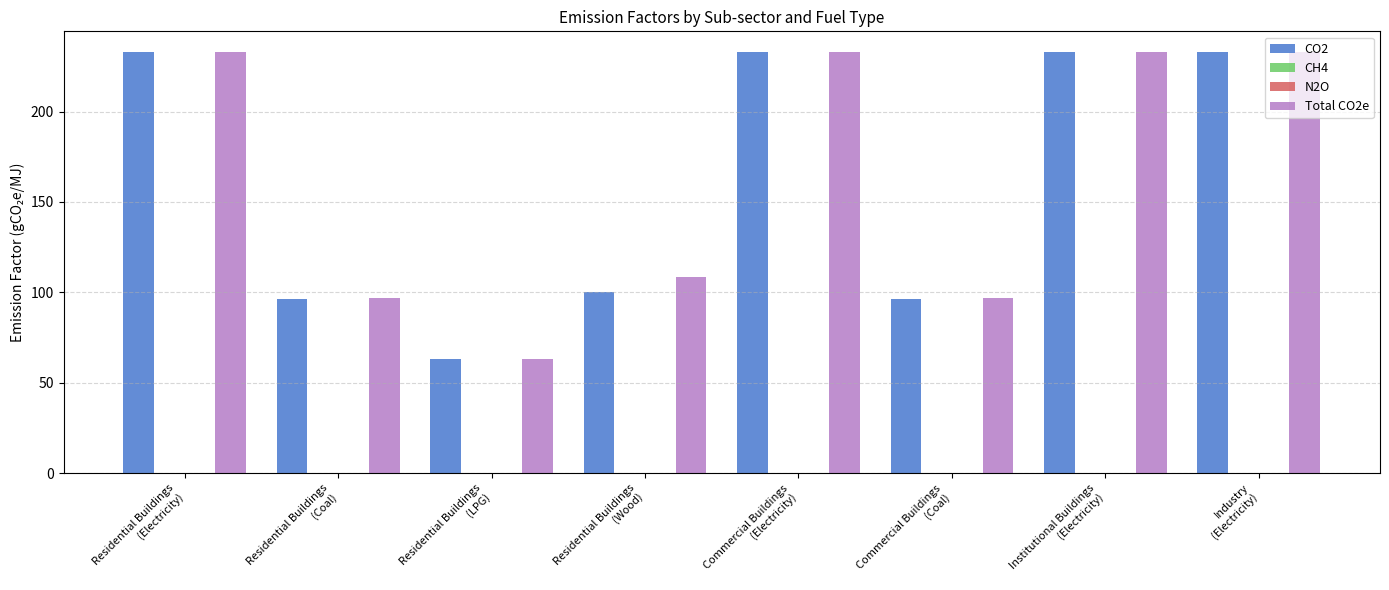

Which series has the largest total across all categories?

Total CO2e